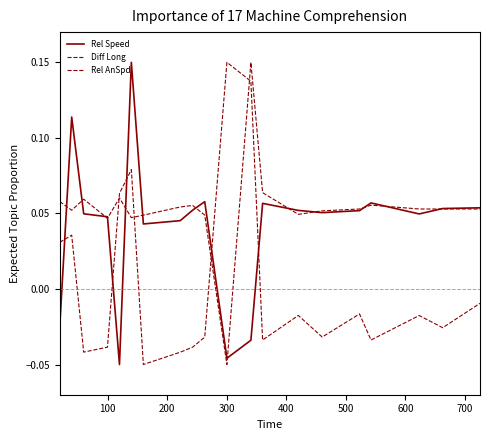

Does the chart have visible grid lines?

No